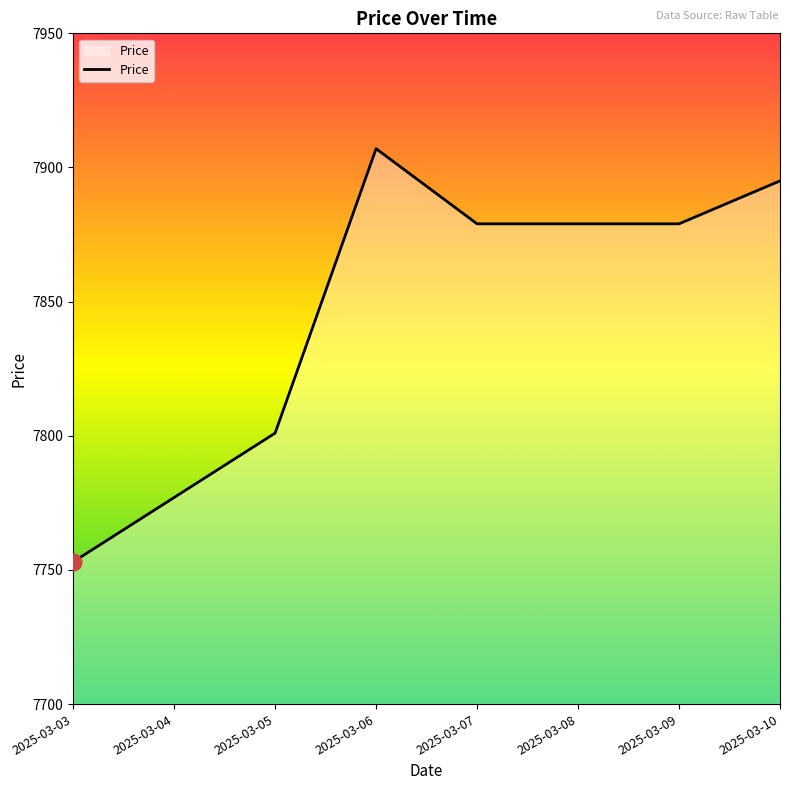

Approximately how many times larger is the value at 2025-03-08 compared to 2025-03-03?

1.0